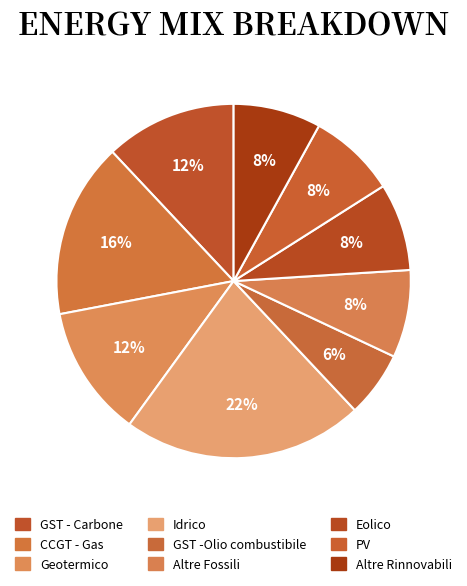

Approximately how many times larger is the value at PV compared to Altre Fossili?

1.0